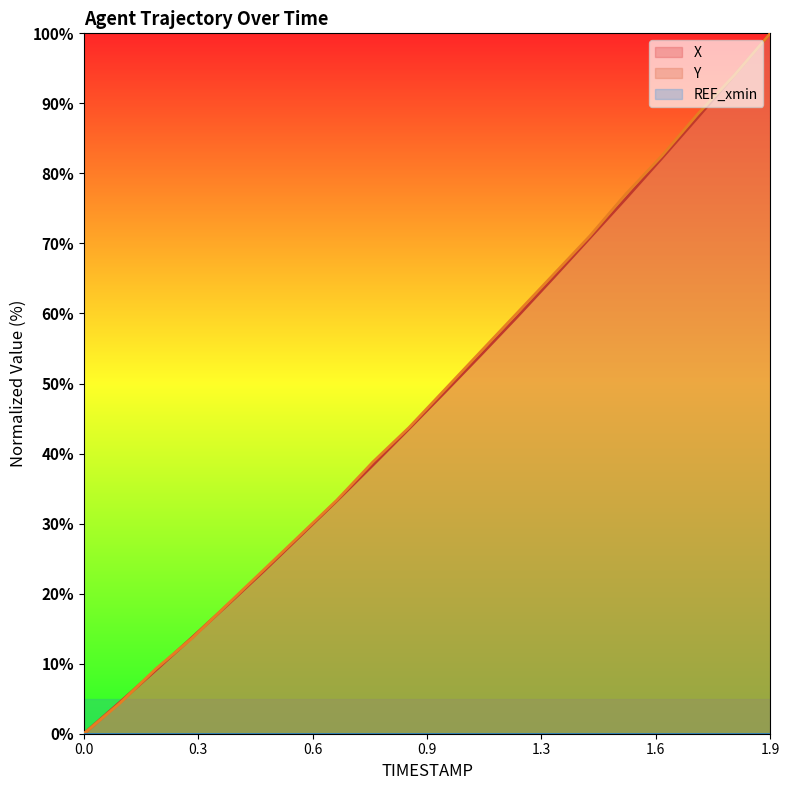

Does the chart have visible grid lines?

No